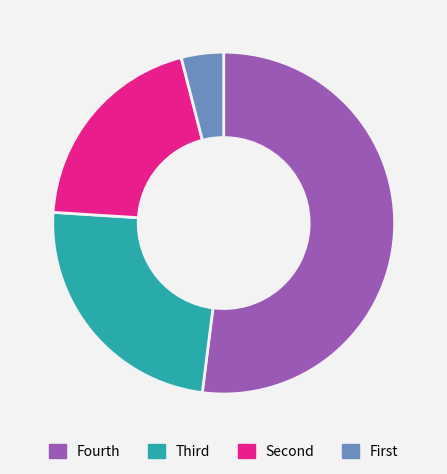

Is there any slice that represents more than half of the pie?

Yes